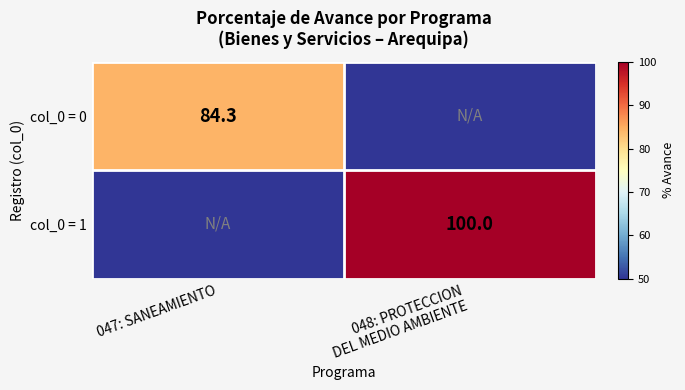

True or false: col_0 = 0 has a value of 84.3 at 047: SANEAMIENTO.

True